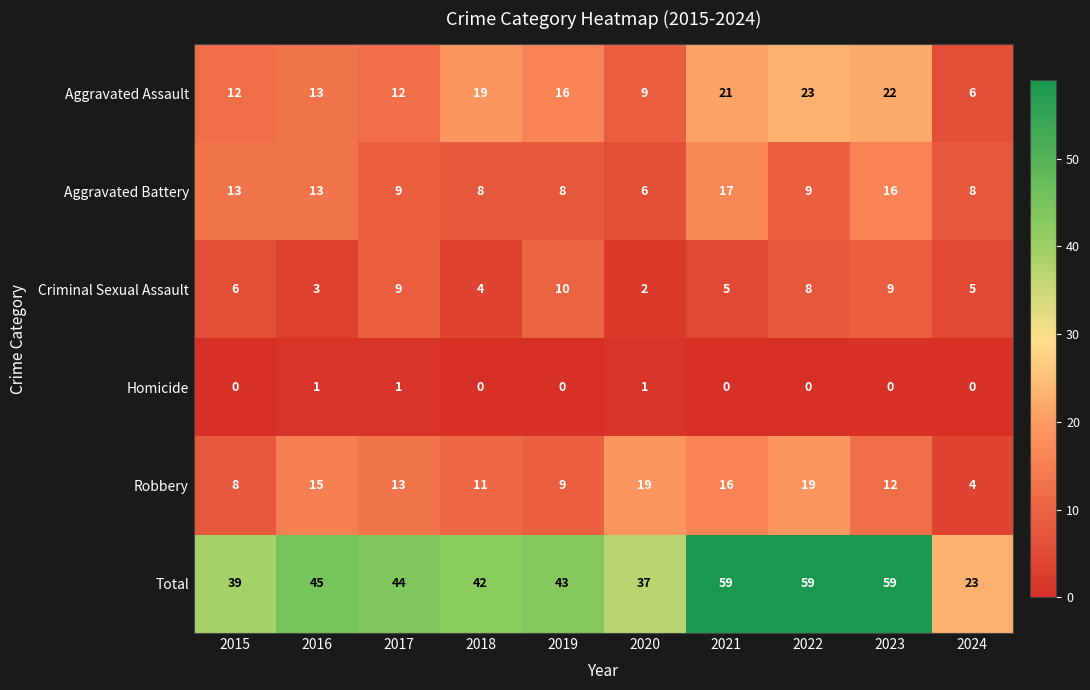

Which series changed the most between 2016 and 2018?

Aggravated Assault